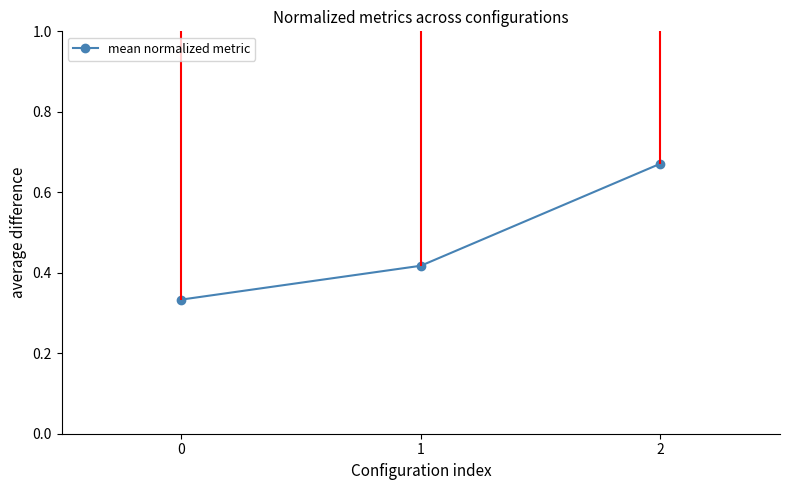

Reading left to right, what are all the values shown in this chart?

0=0.3	1=0.4	2=0.7